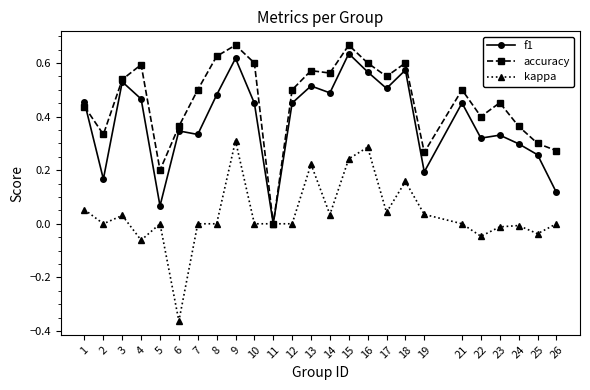

How many interior local peaks does the f1 series have?

8